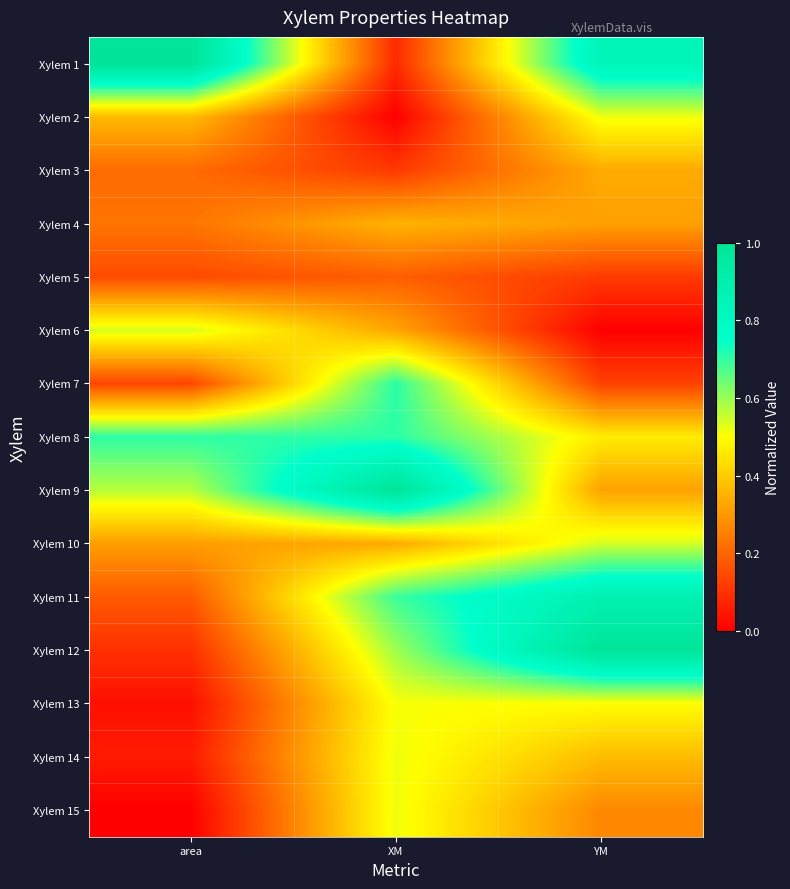

Reading left to right, list all the values displayed in this chart.

Xylem 1: area=1.0	XM=0.1	YM=0.8
Xylem 2: area=0.4	XM=0.0	YM=0.5
Xylem 3: area=0.2	XM=0.1	YM=0.3
Xylem 4: area=0.2	XM=0.4	YM=0.3
Xylem 5: area=0.1	XM=0.2	YM=0.1
Xylem 6: area=0.5	XM=0.3	YM=0.0
Xylem 7: area=0.1	XM=0.7	YM=0.1
Xylem 8: area=0.7	XM=0.7	YM=0.5
Xylem 9: area=0.6	XM=1.0	YM=0.3
Xylem 10: area=0.3	XM=0.3	YM=0.5
Xylem 11: area=0.2	XM=0.7	YM=0.9
Xylem 12: area=0.1	XM=0.6	YM=1.0
Xylem 13: area=0.0	XM=0.5	YM=0.5
Xylem 14: area=0.1	XM=0.5	YM=0.4
Xylem 15: area=0.0	XM=0.5	YM=0.3